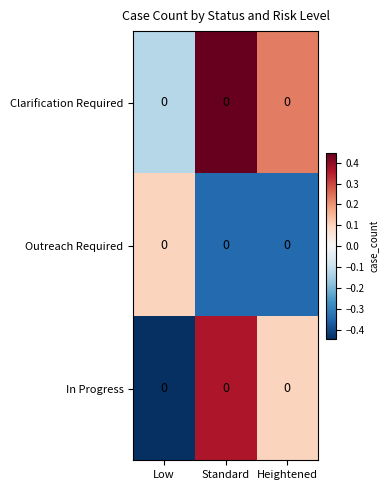

List the labels in order of In Progress value, largest first.

Standard, Heightened, Low